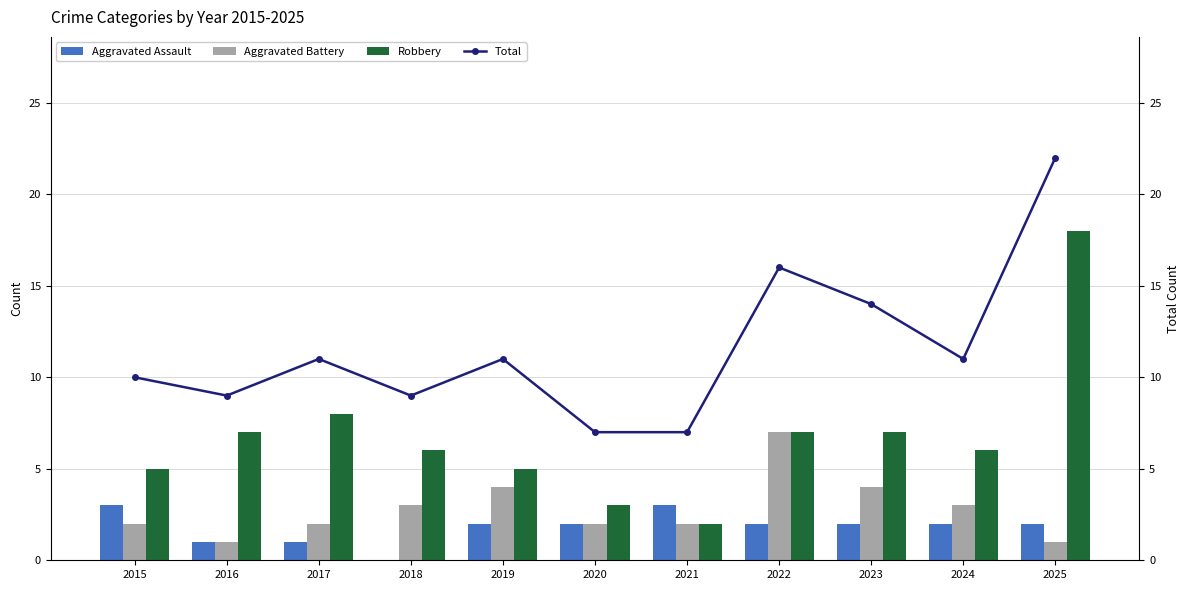

What is the value of the Aggravated Battery bar at the 3rd from the left?

2